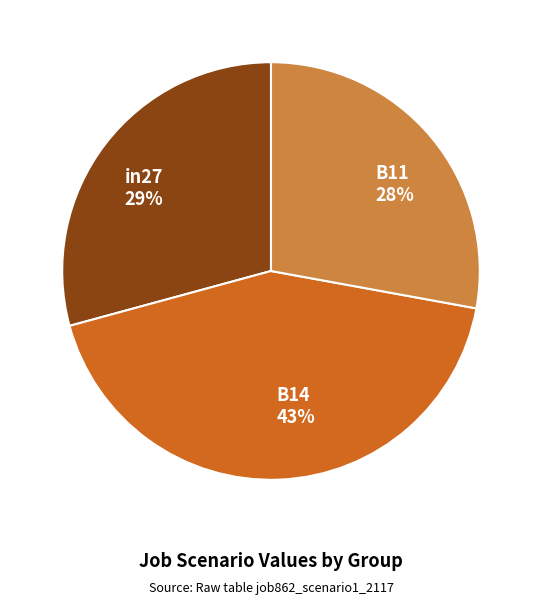

What is the smallest slice in the pie chart?

B11